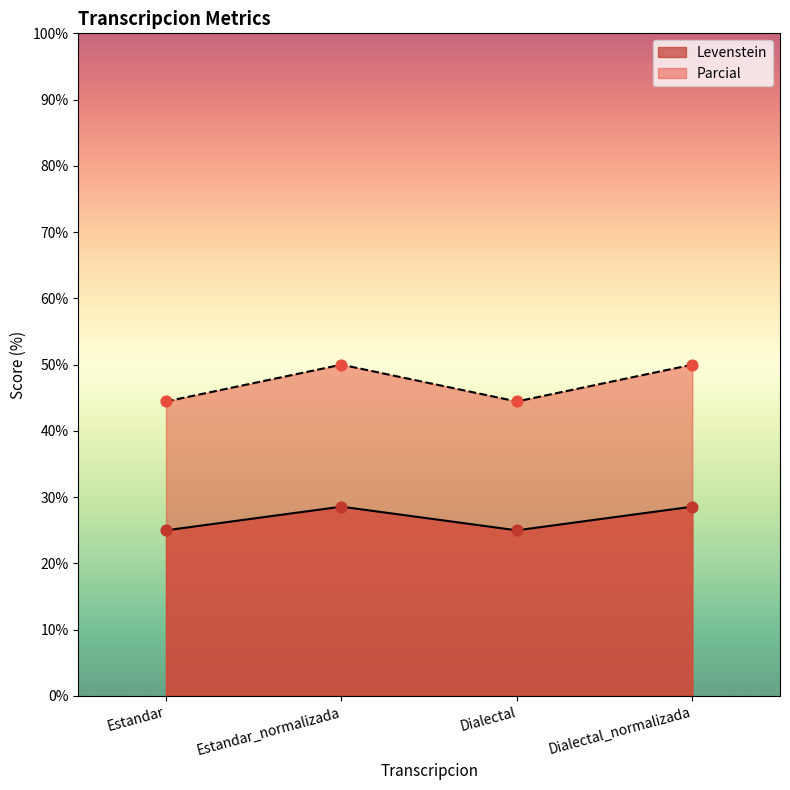

At which category is the sum across all series the highest?

Estandar_normalizada